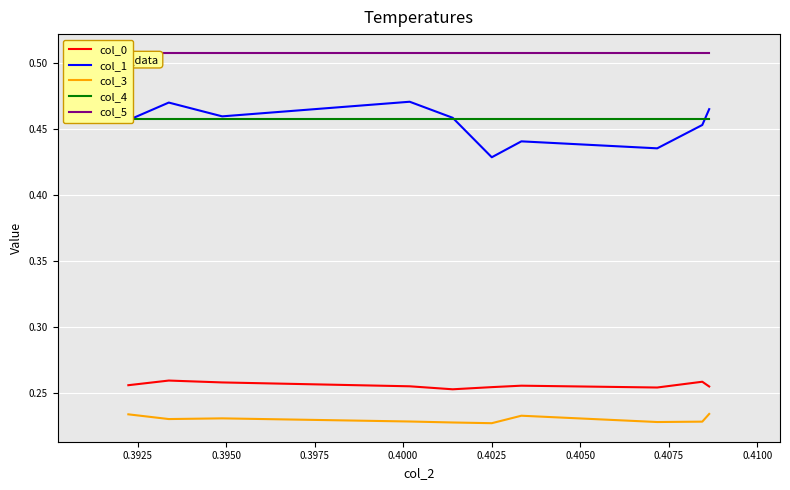

True or false: col_1 and col_0 cross at least once.

False